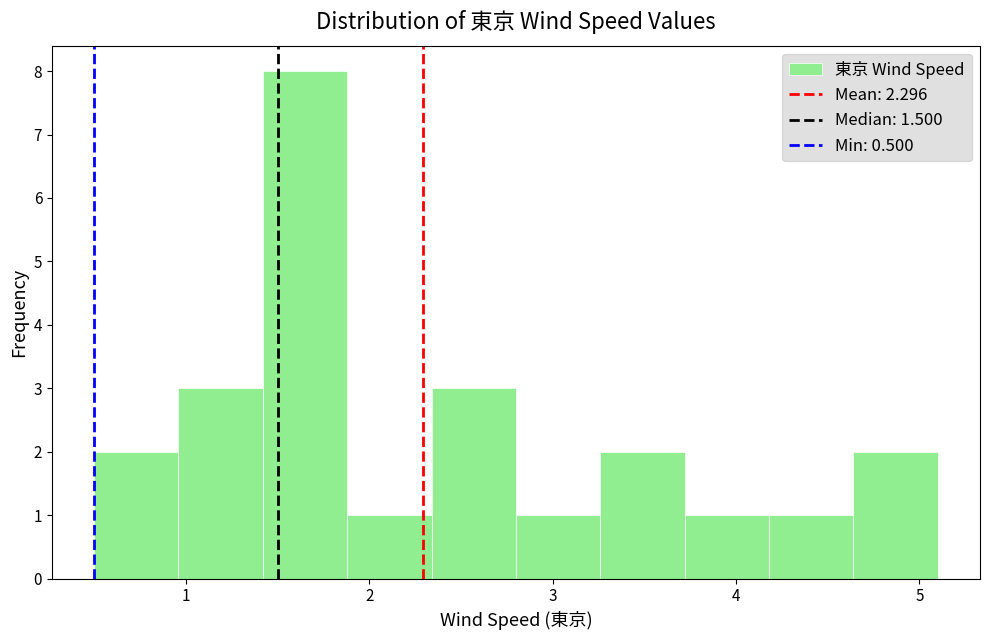

Over which range of the x-axis is the bar tallest?

1.42 to 1.88